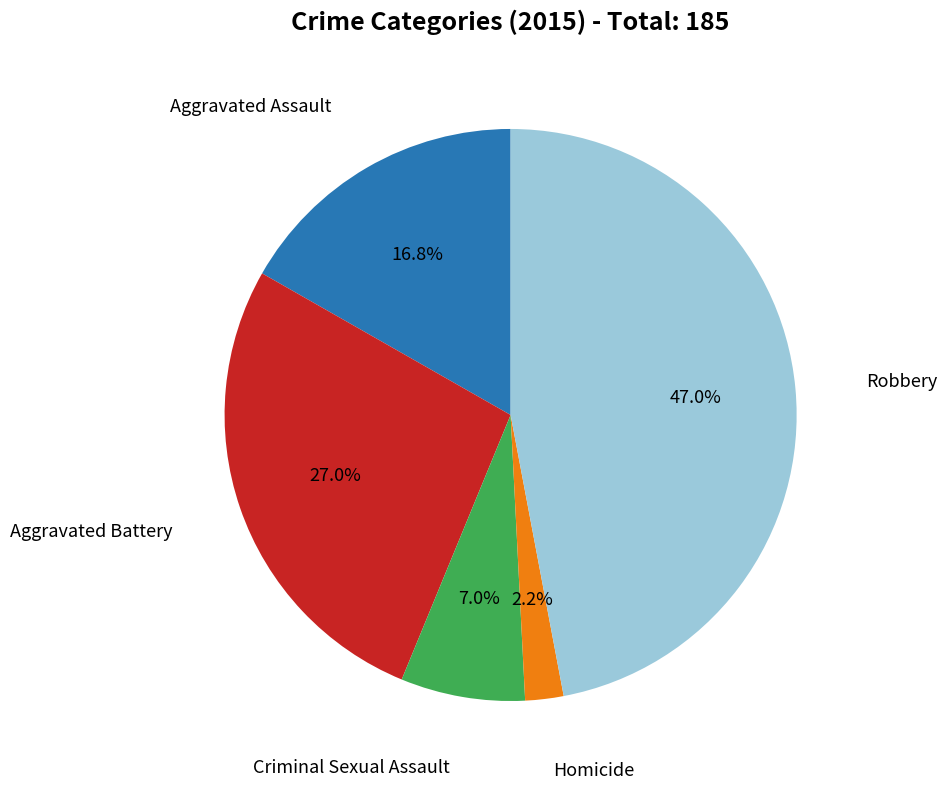

How many slices are in this pie chart?

5